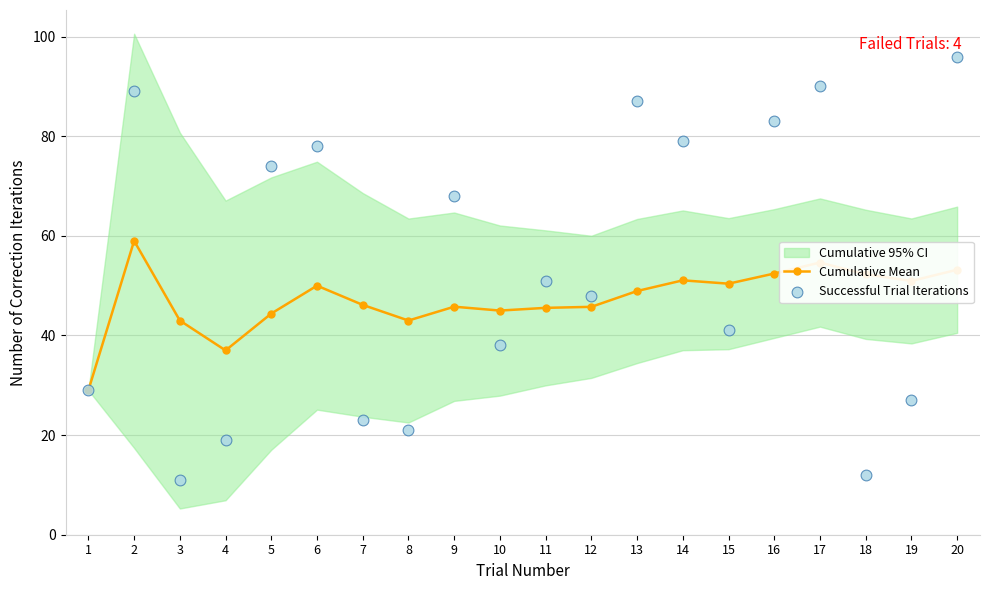

At how many categories does at least one series exceed 76?

7